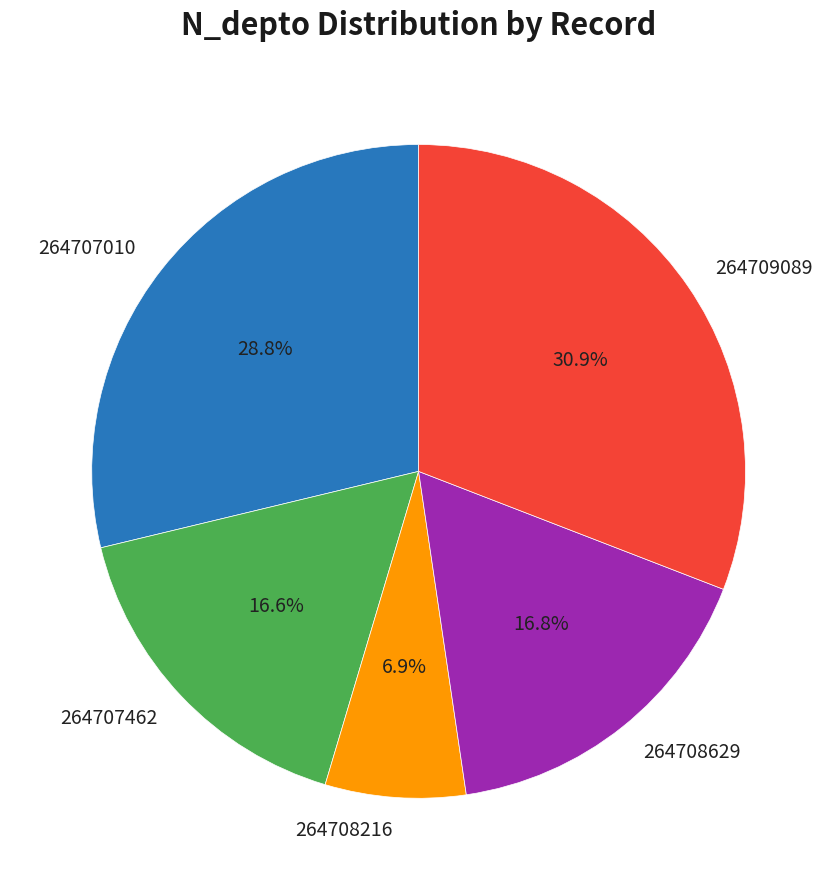

How many slices are in this pie chart?

5